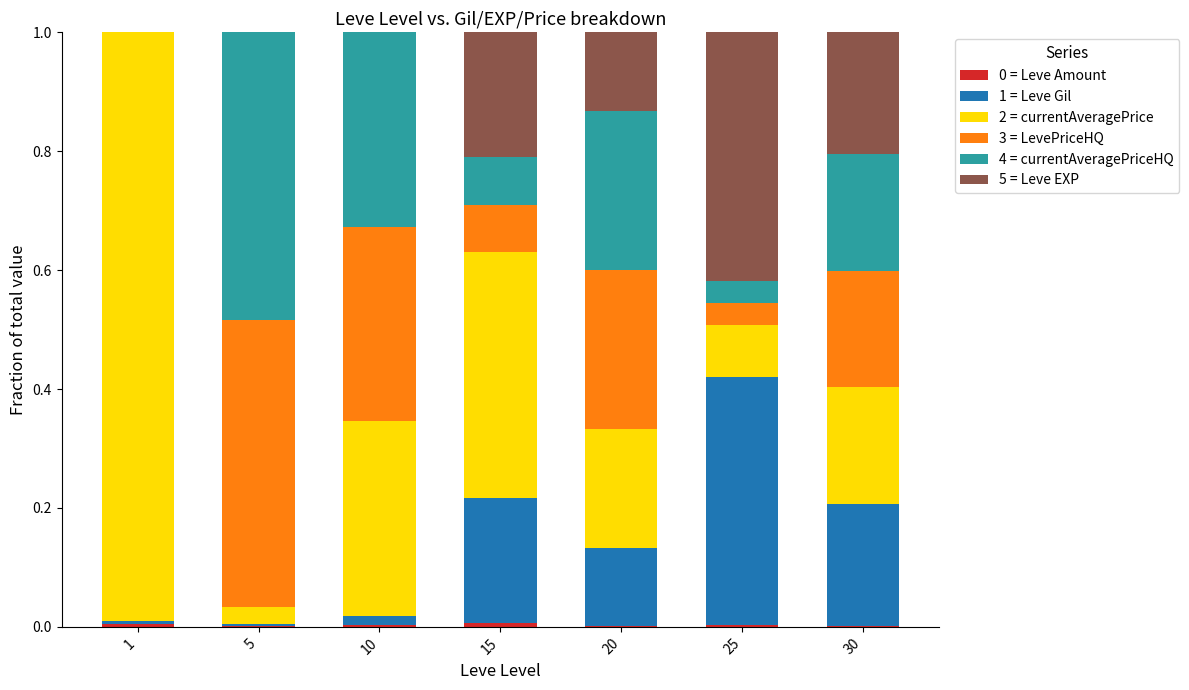

What value does the 2 = currentAveragePrice series have at 20?

0.2